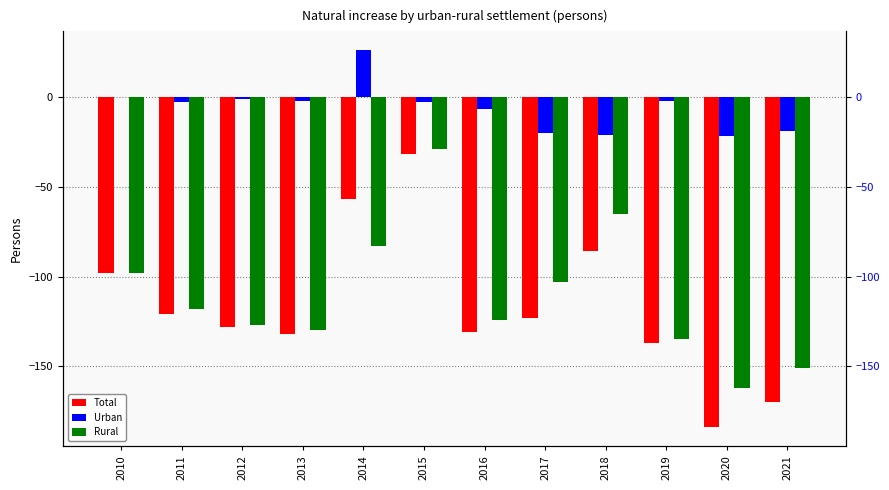

Is the value of Rural at 2016 greater than the value of Total at 2014?

No